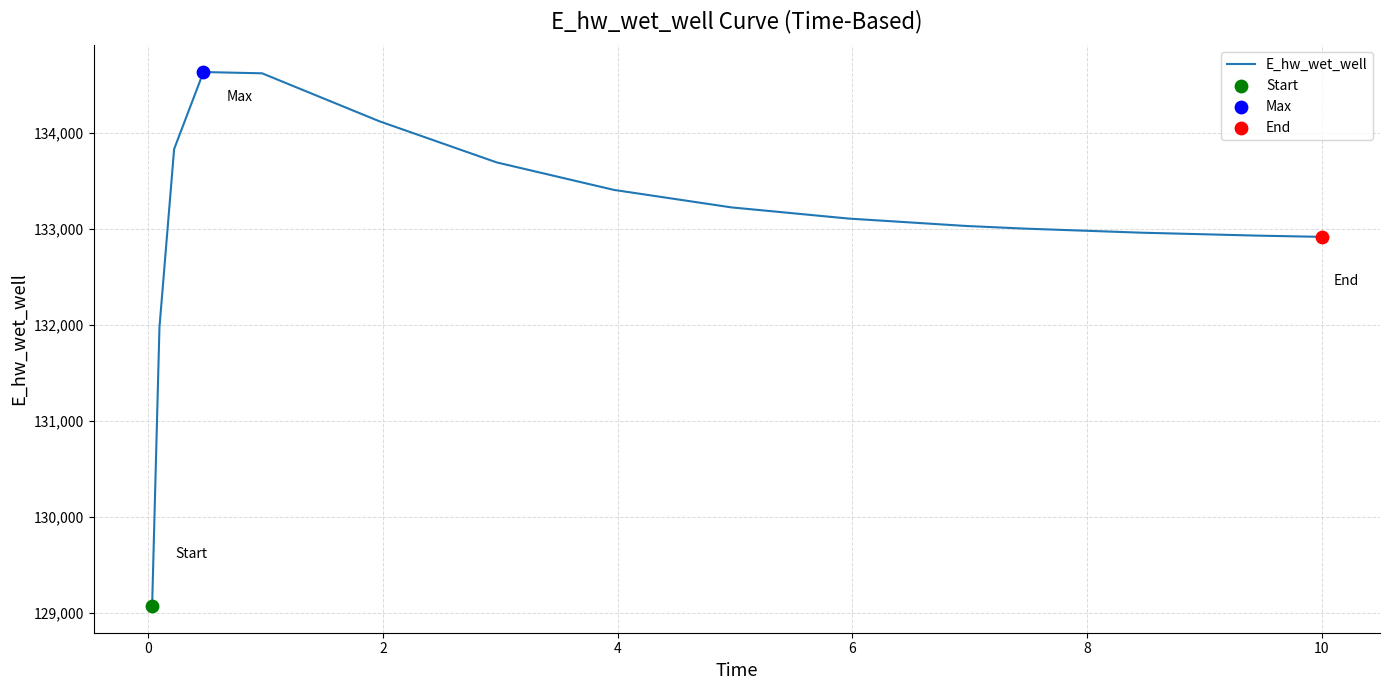

What is the difference between the maximum and minimum values?

5559.6